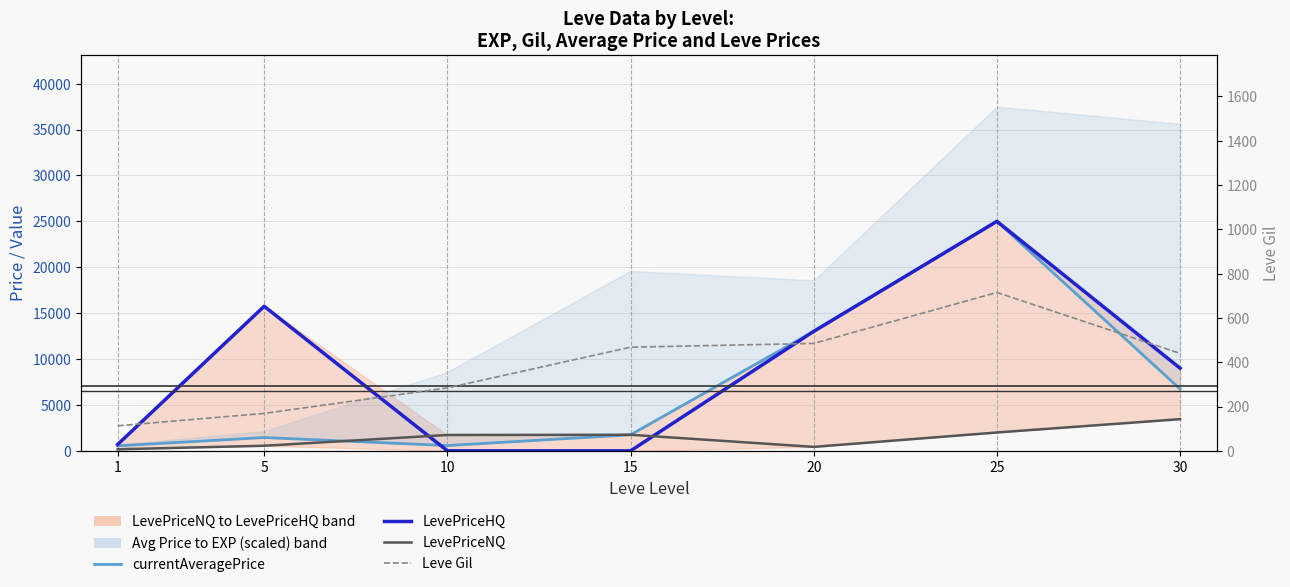

Where is the first local maximum for LevePriceHQ (observations)?

5